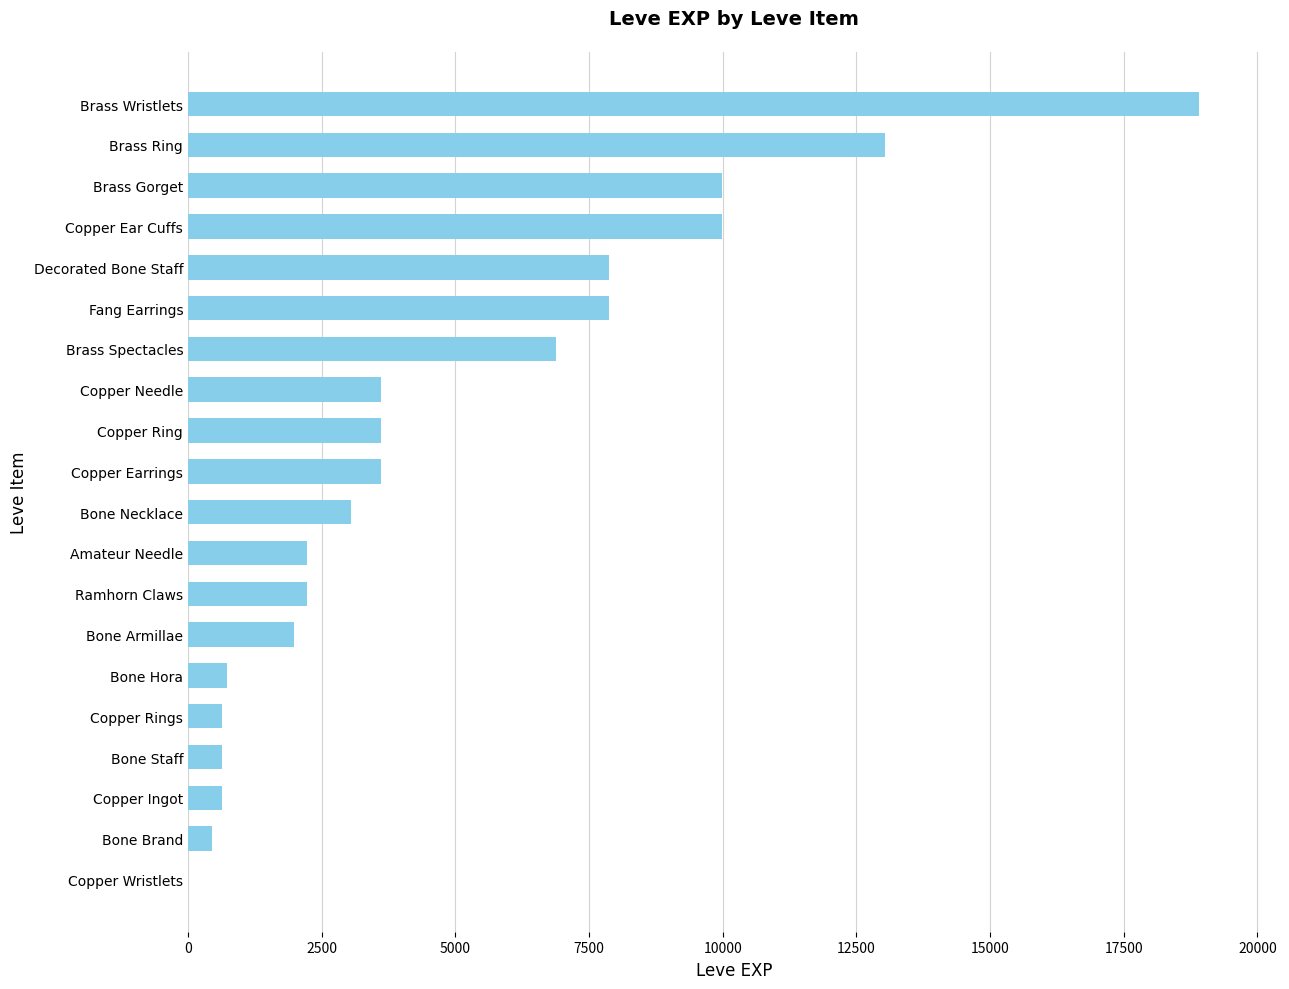

What is the sum of all values?

97911